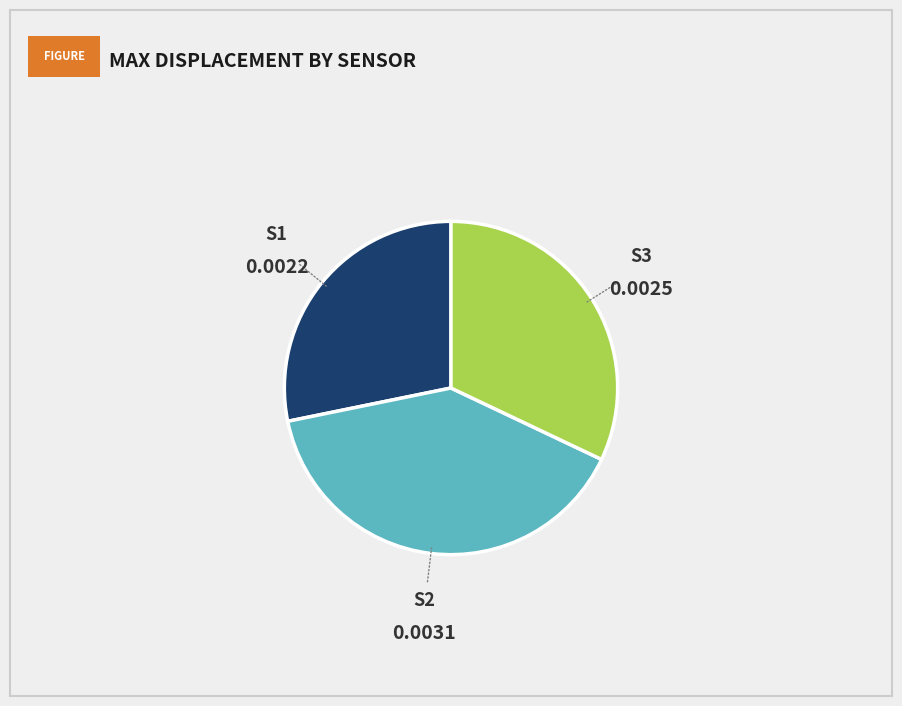

Does any single category account for the majority?

No